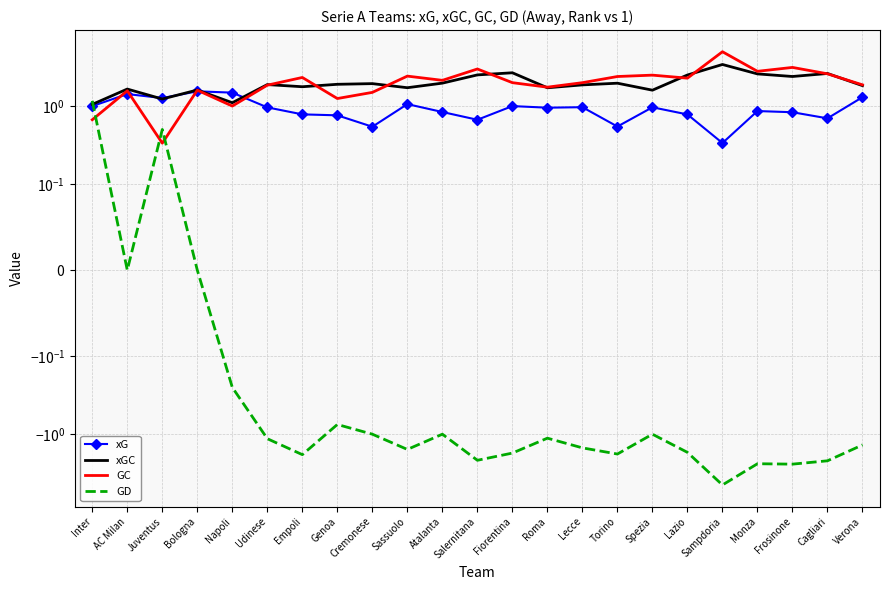

At how many categories does at least one series exceed 0?

23